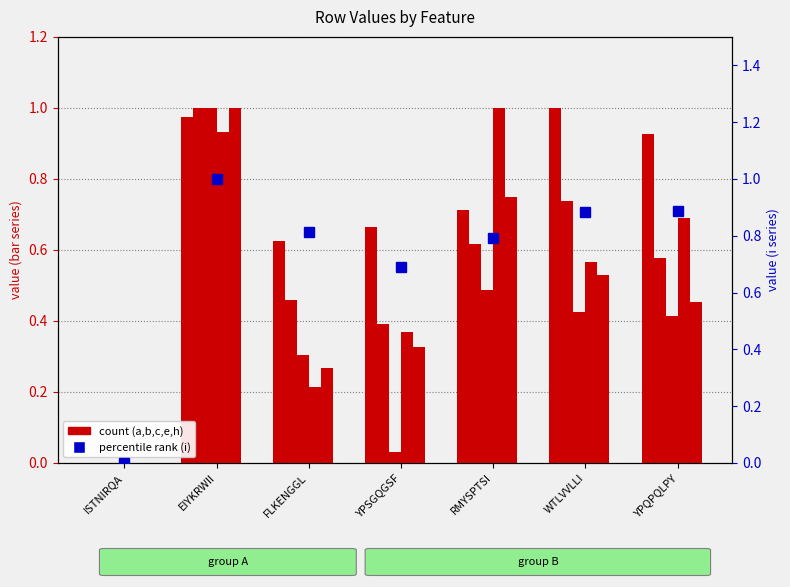

Reading left to right, list all the values displayed in this chart.

a: 0.0	1.0	0.6	0.7	0.7	1.0	0.9
i: 0.0	1.0	0.8	0.7	0.8	0.9	0.9